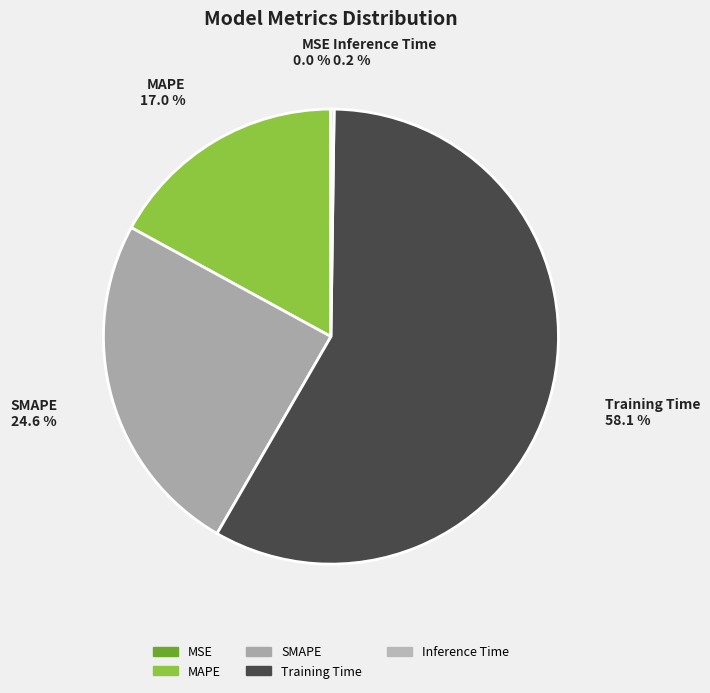

What is the ratio of the value at MAPE 17.0 % to the value at Training Time 58.1 %?

0.3